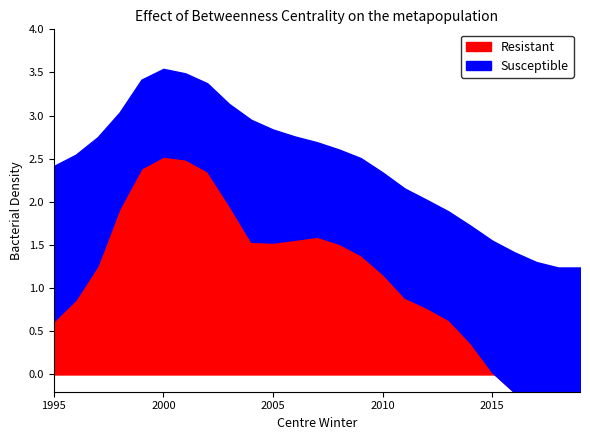

What is the value of the se point at the 25th from the left?

0.5